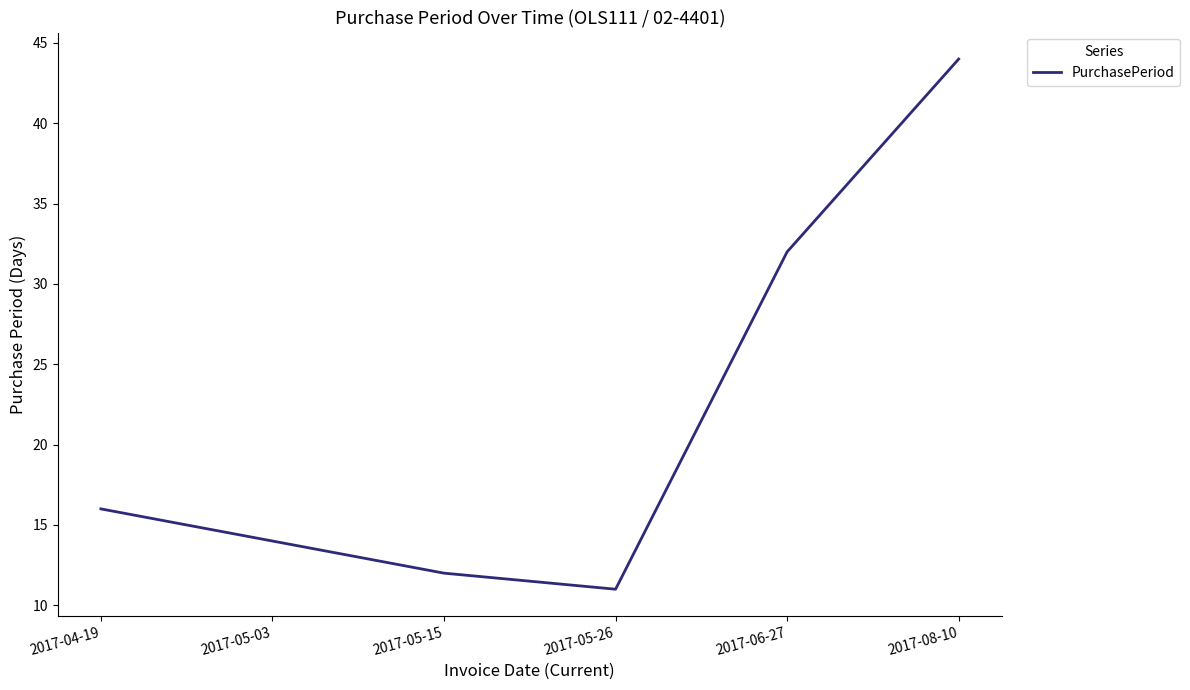

Where is the data nearest to the value 27?

2017-06-27